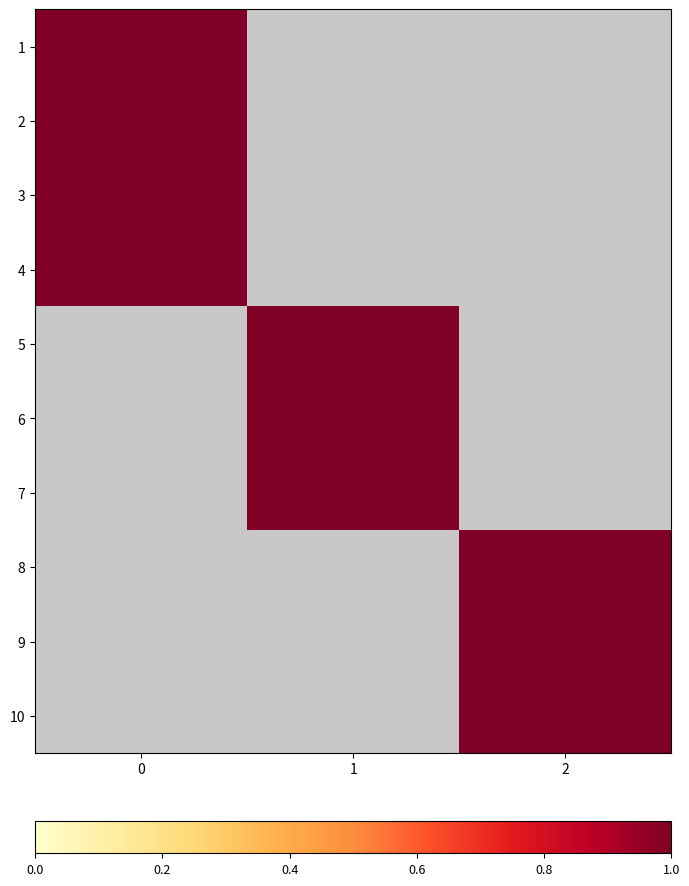

Reading left to right, transcribe all the data shown in this chart.

1: 0=1	1=0	2=0
2: 0=1	1=0	2=0
3: 0=1	1=0	2=0
4: 0=1	1=0	2=0
5: 0=0	1=1	2=0
6: 0=0	1=1	2=0
7: 0=0	1=1	2=0
8: 0=0	1=0	2=1
9: 0=0	1=0	2=1
10: 0=0	1=0	2=1